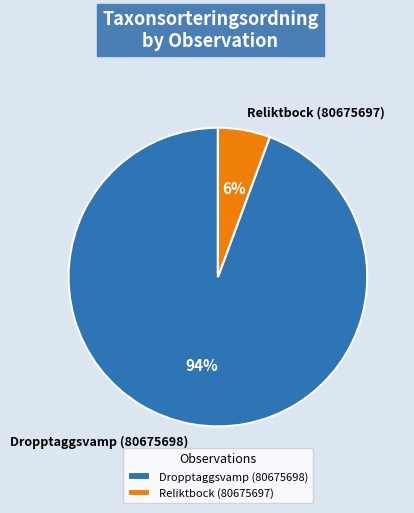

To the nearest percent, what percentage of the pie is Reliktbock (80675697)?

6%